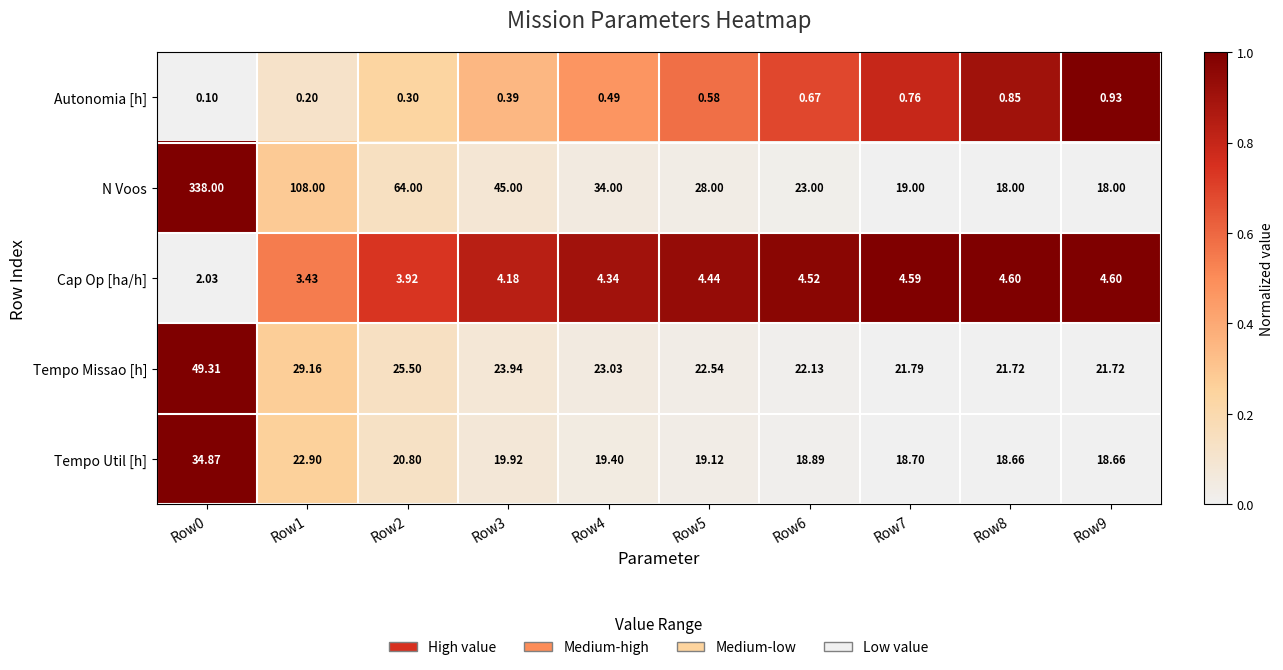

Which series has the largest range (max minus min)?

N Voos